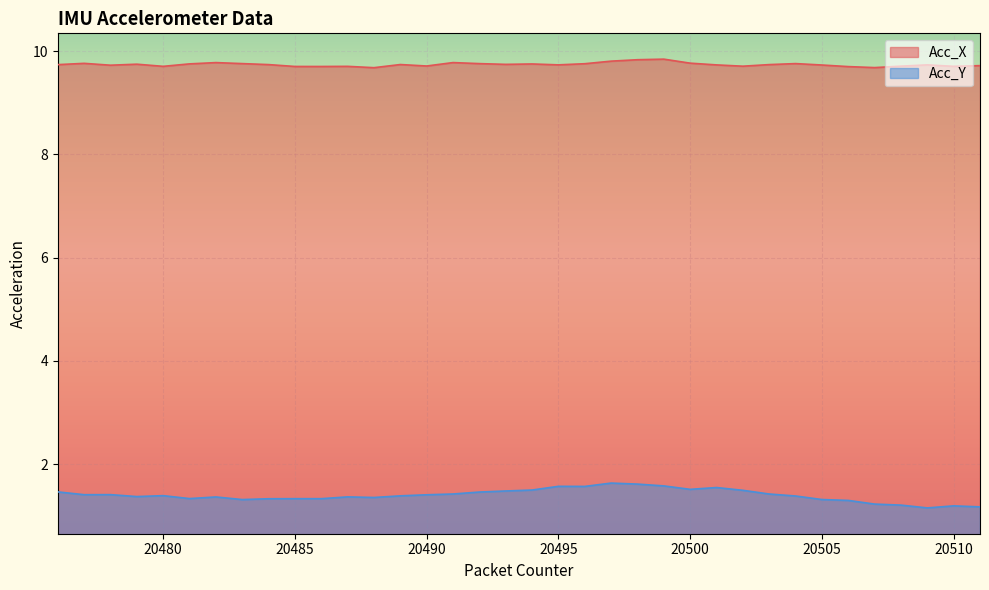

At how many categories does at least one series exceed 2?

36